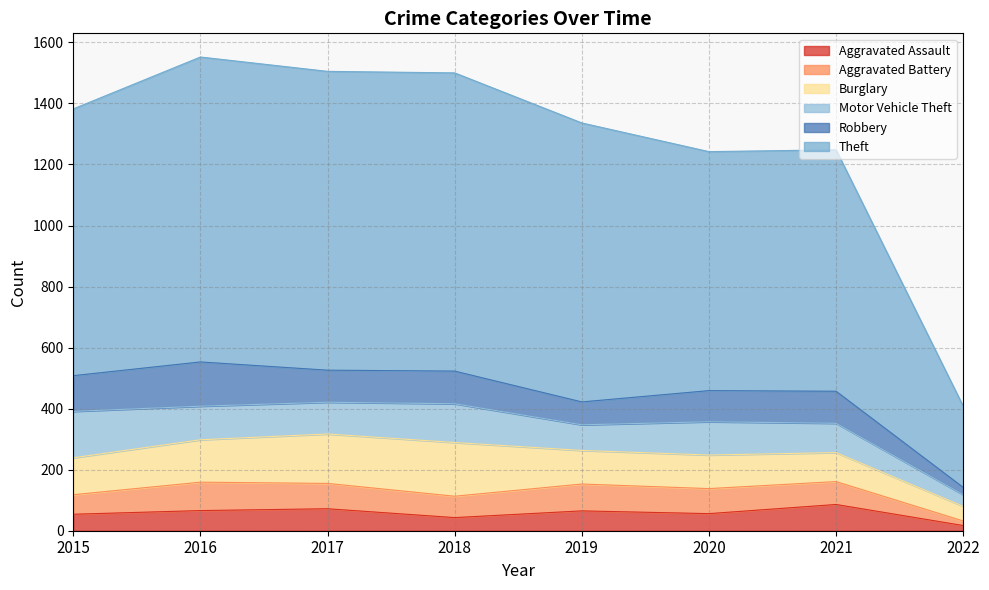

List the labels in order of Motor Vehicle Theft value, smallest first.

2022, 2019, 2021, 2017, 2020, 2016, 2018, 2015